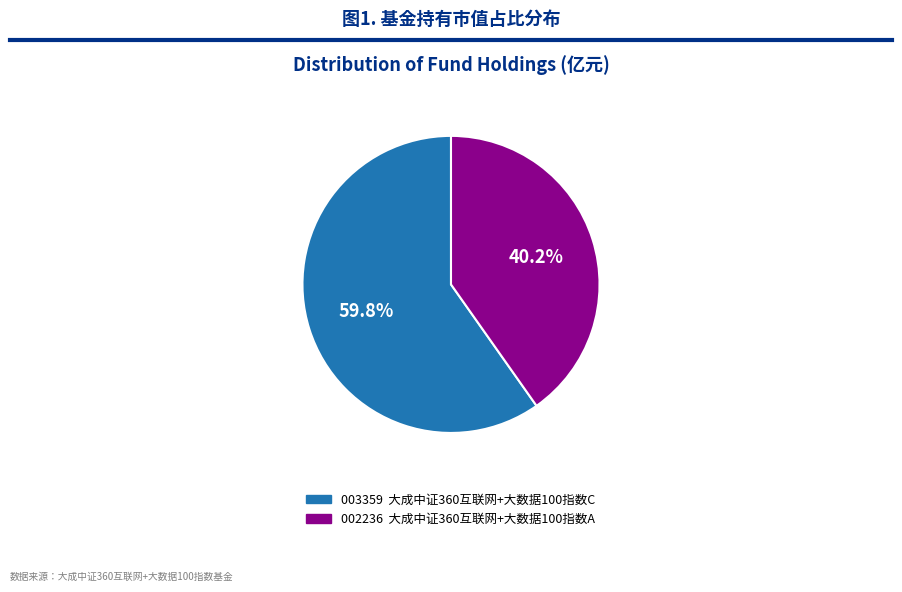

Does any single category account for the majority?

Yes